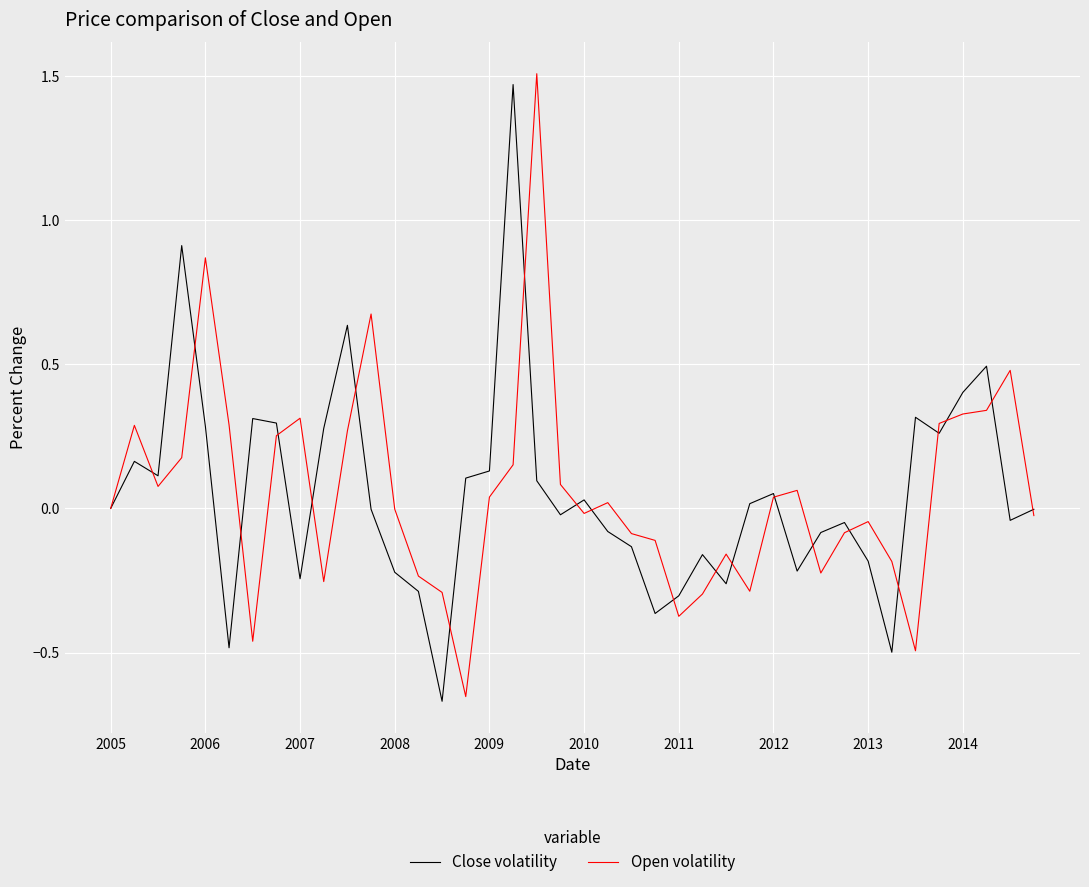

Is this an area chart (filled region under the line)?

No